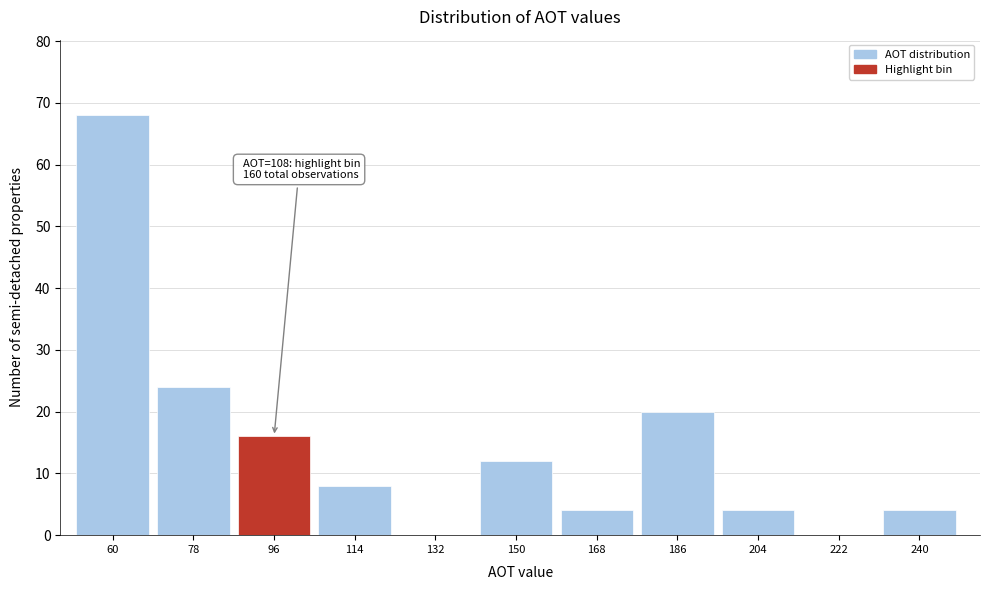

Reading right to left, list all the values displayed in this chart.

240=4	222=0	204=4	186=20	168=4	150=12	132=0	114=8	96=16	78=24	60=68